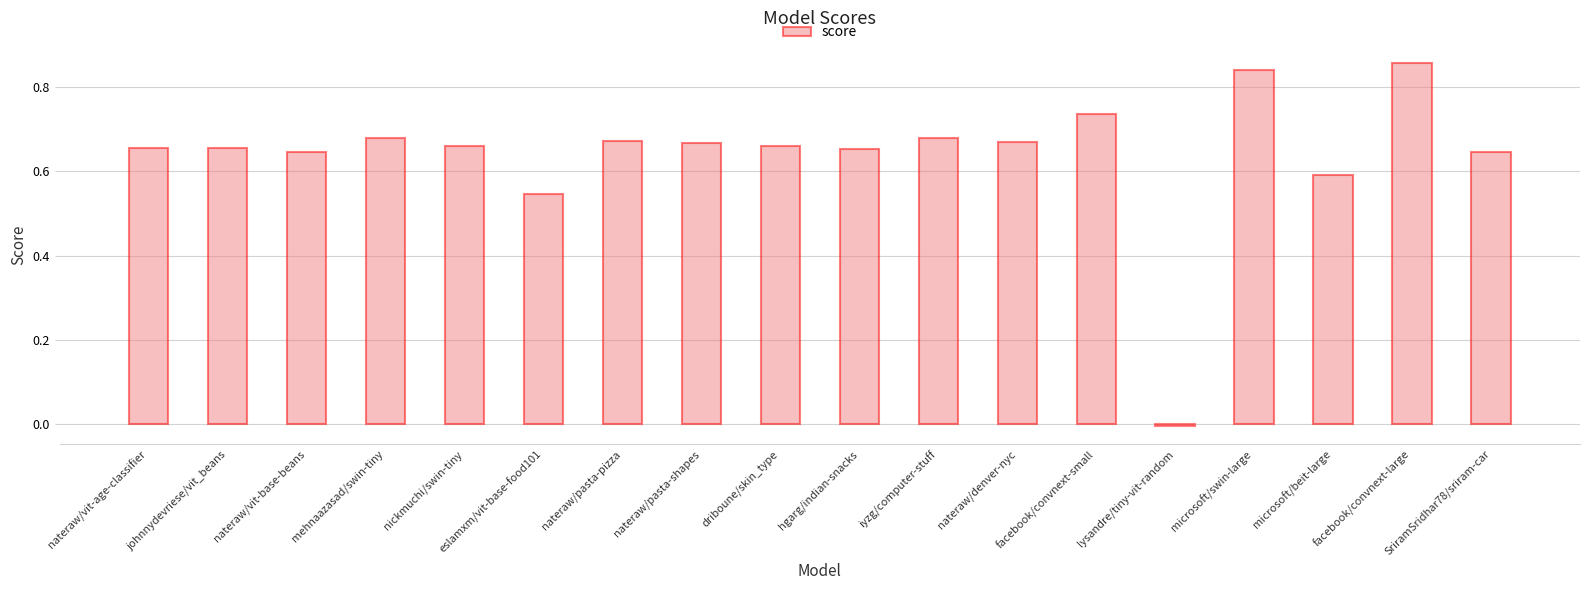

What is the sum of all values?

11.5